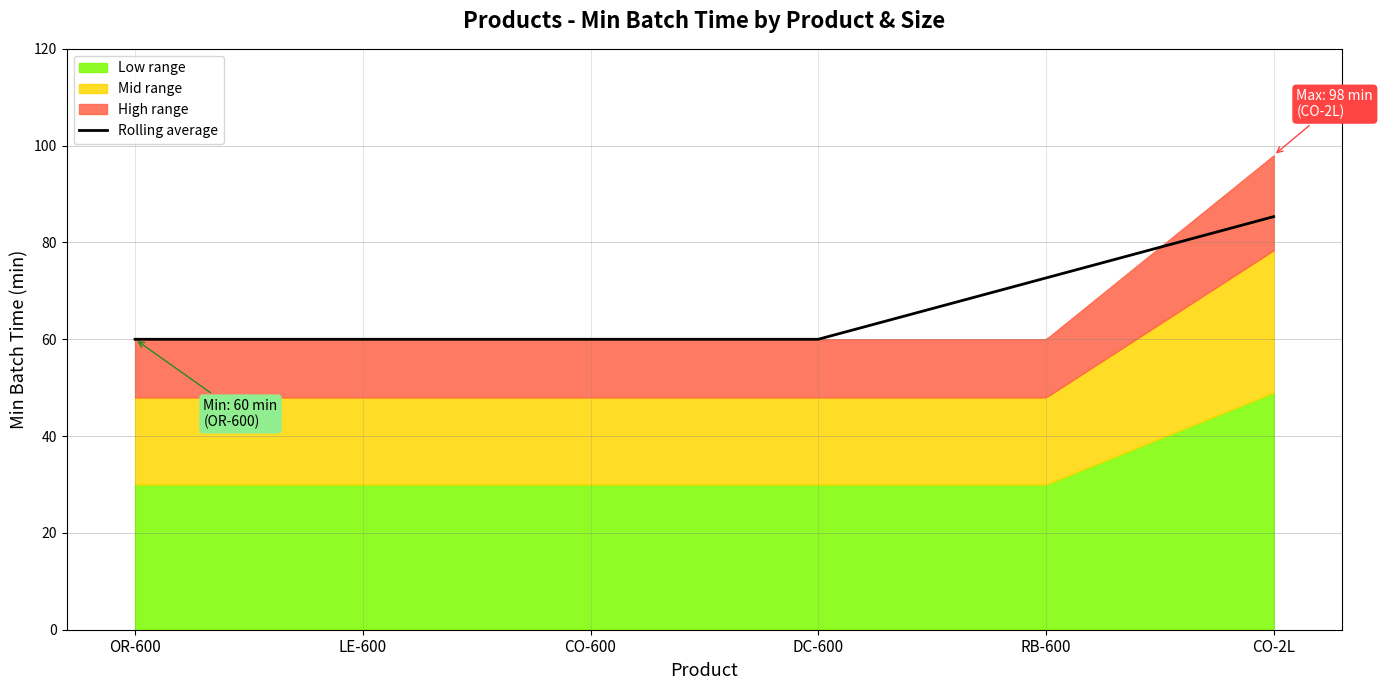

List the labels in order of value, smallest first.

OR-600, LE-600, CO-600, DC-600, RB-600, CO-2L